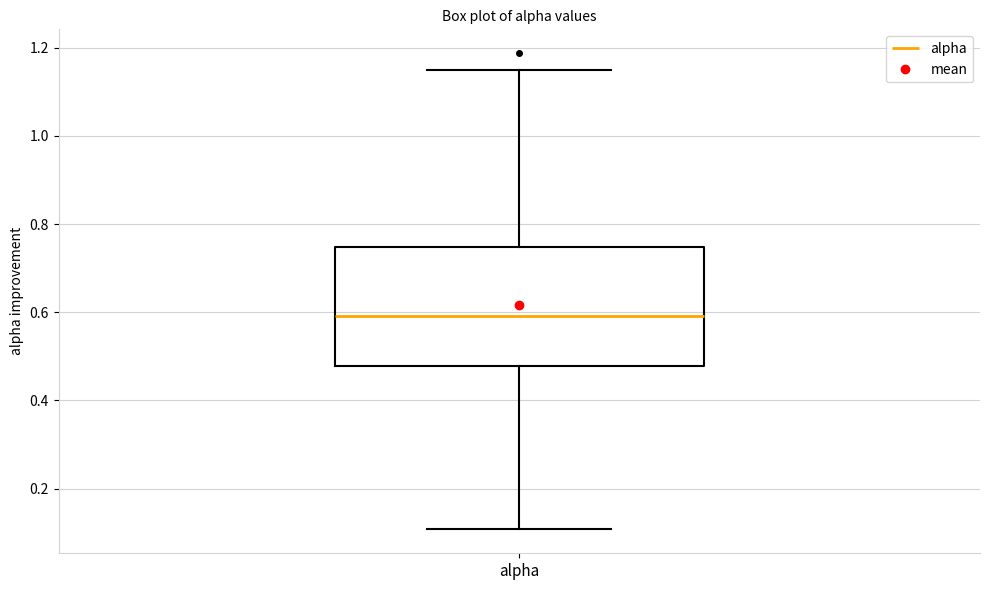

Read this box plot against the y-axis: the position of the median line, the range covered by the box, and the ends of both whiskers. The values are not printed on the chart, so give them approximately, as read against the axis.

median 0.60, box 0.48 to 0.74, whiskers 0.10 to 1.14